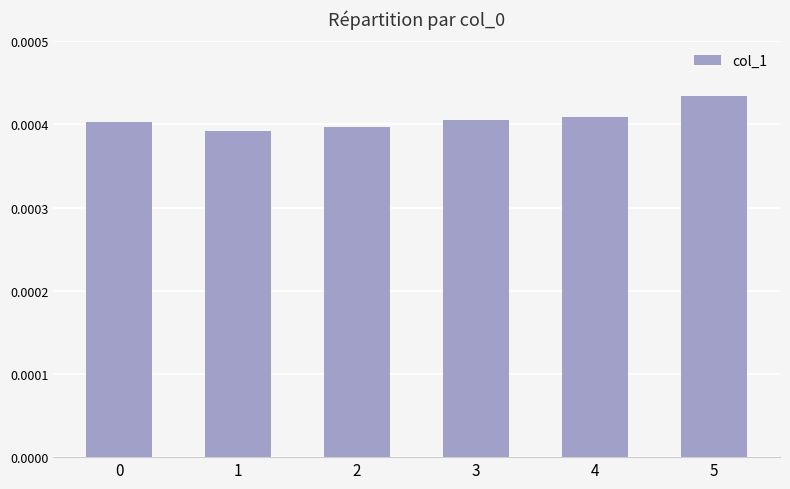

Count the values in the range 0 to 1.

6